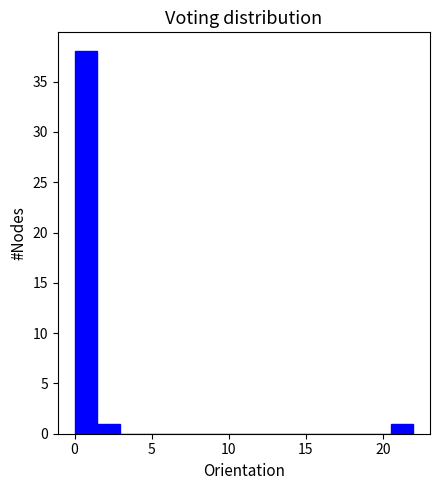

Read against the x-axis, roughly where is the centre of the tallest bar?

0.5